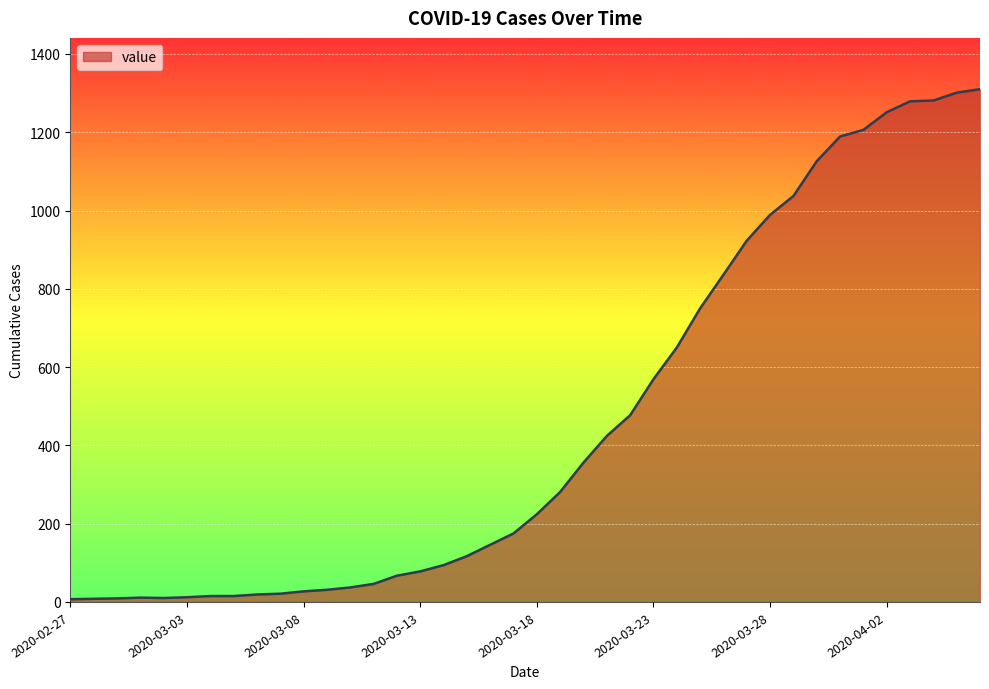

What is the difference between the maximum and minimum values?

1303